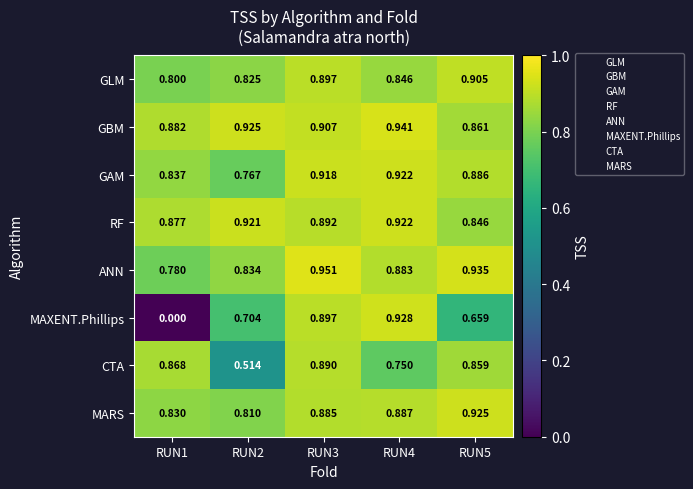

Which series has the largest range (max minus min)?

MAXENT.Phillips